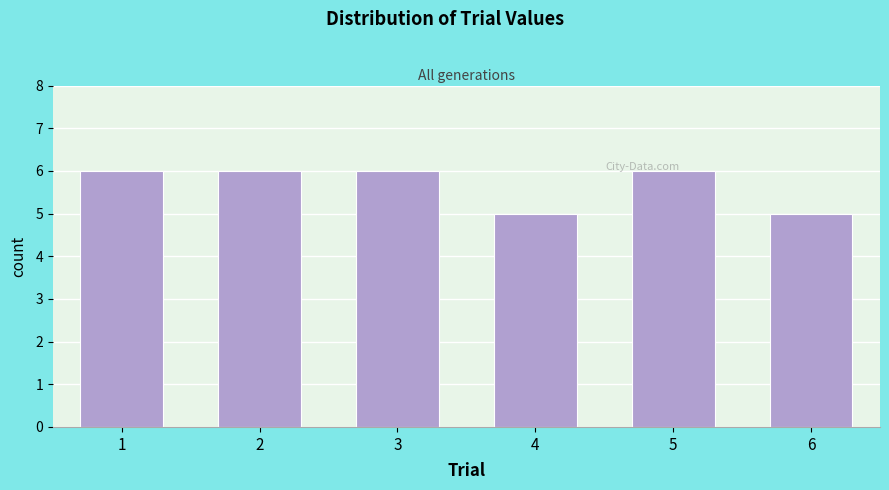

Reading left to right, what are all the values shown in this chart?

1=6	2=6	3=6	4=5	5=6	6=5